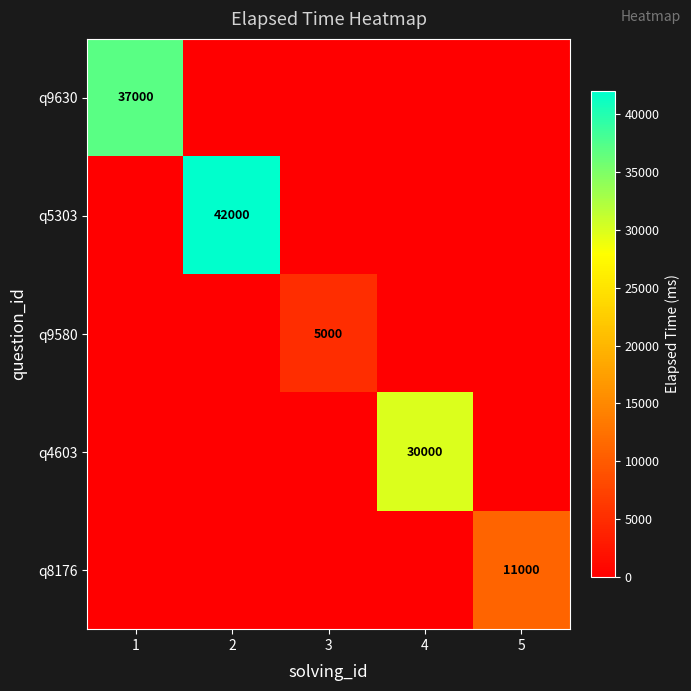

What is the spread (max minus min) of values at 1?

37000